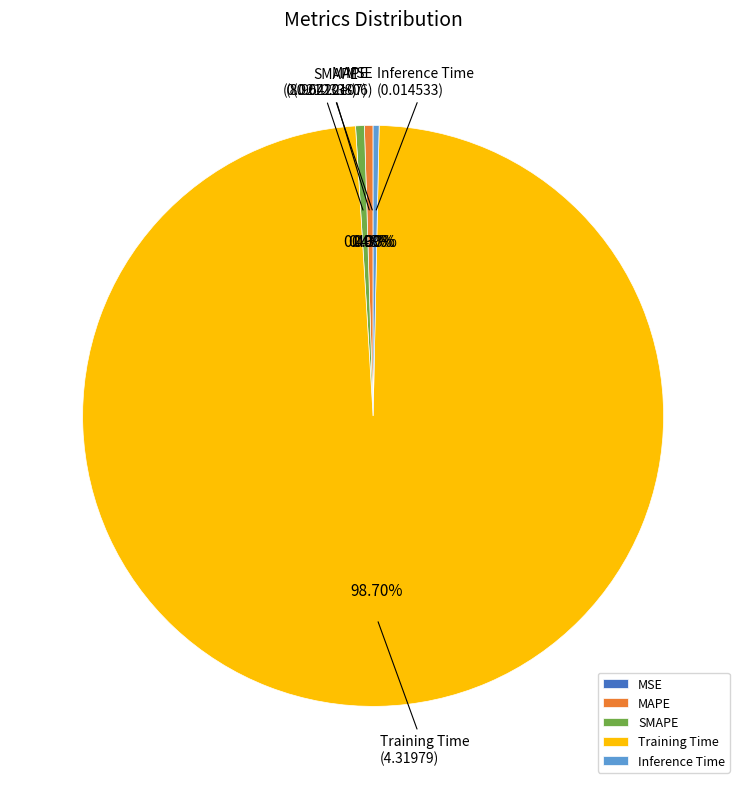

Does any single category account for the majority?

Yes